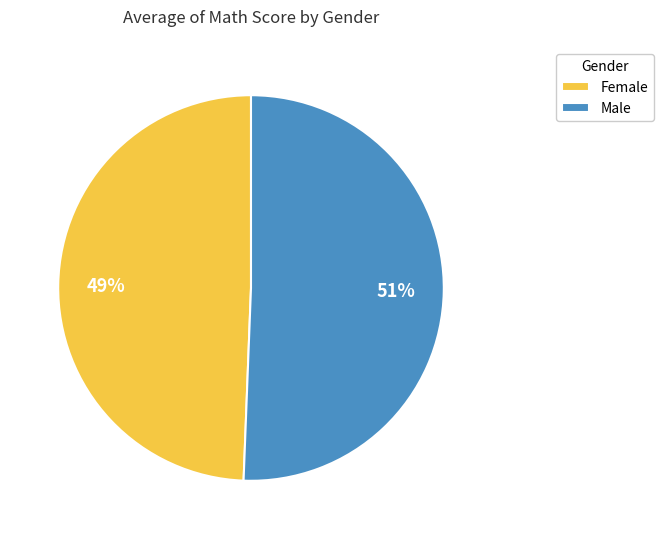

Count the number of slices in the pie.

2